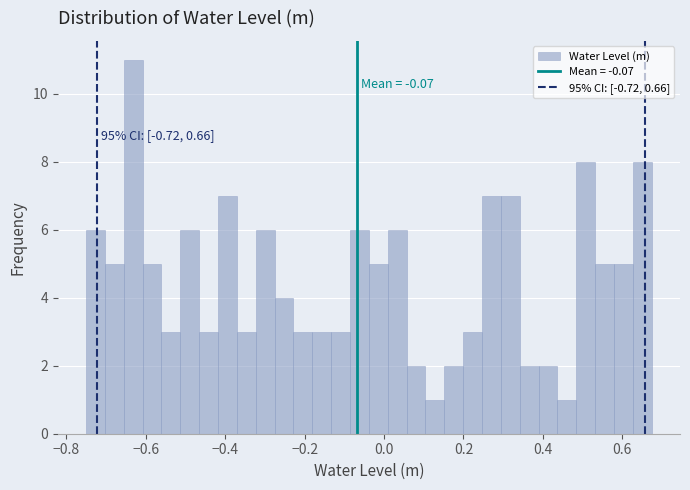

Read against the x-axis, roughly where is the centre of the tallest bar?

-0.64